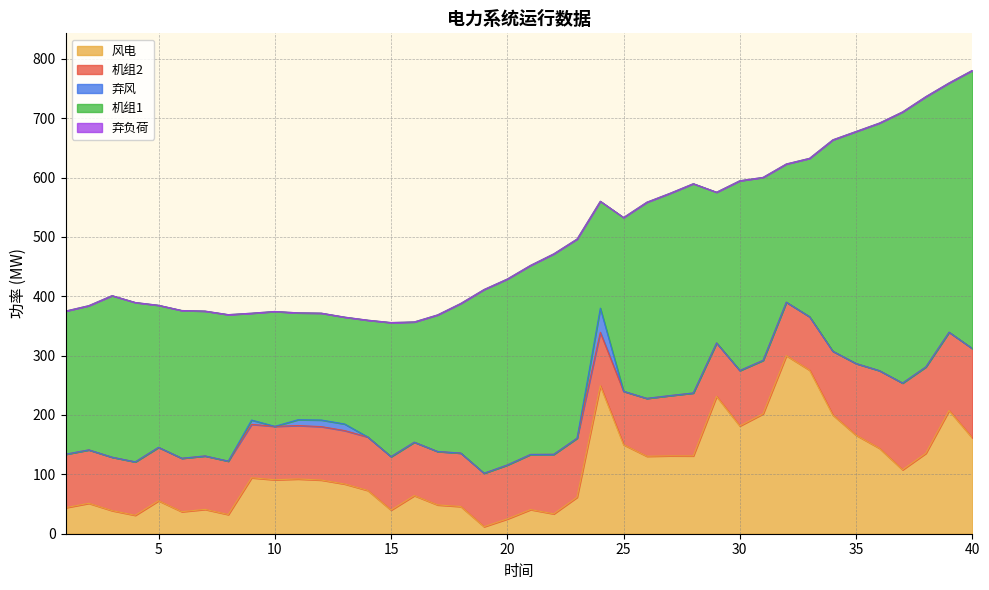

How many values in the 弃风 series exceed 0?

5